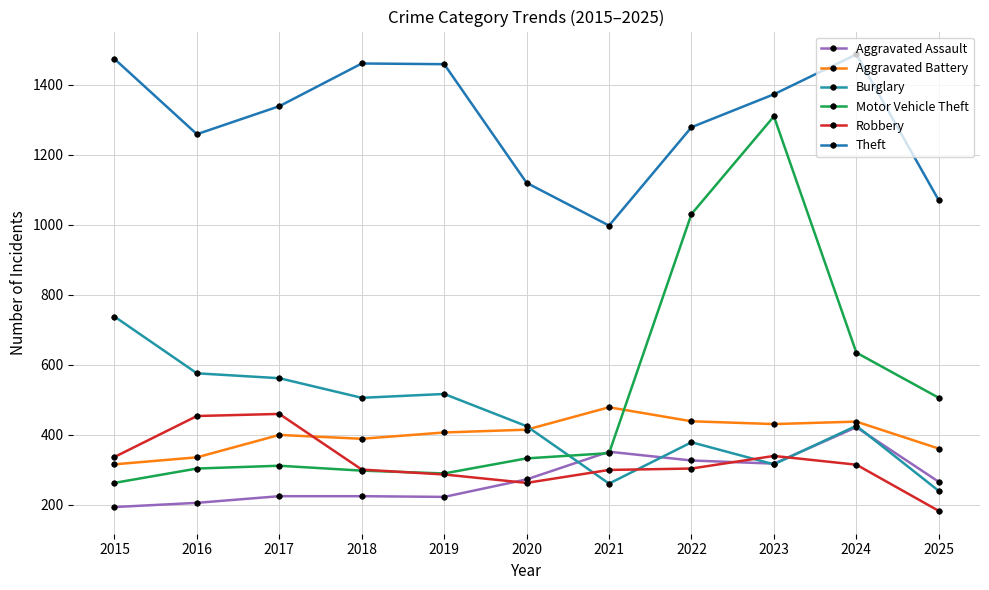

Between 2020 and 2025, which is larger?

2020